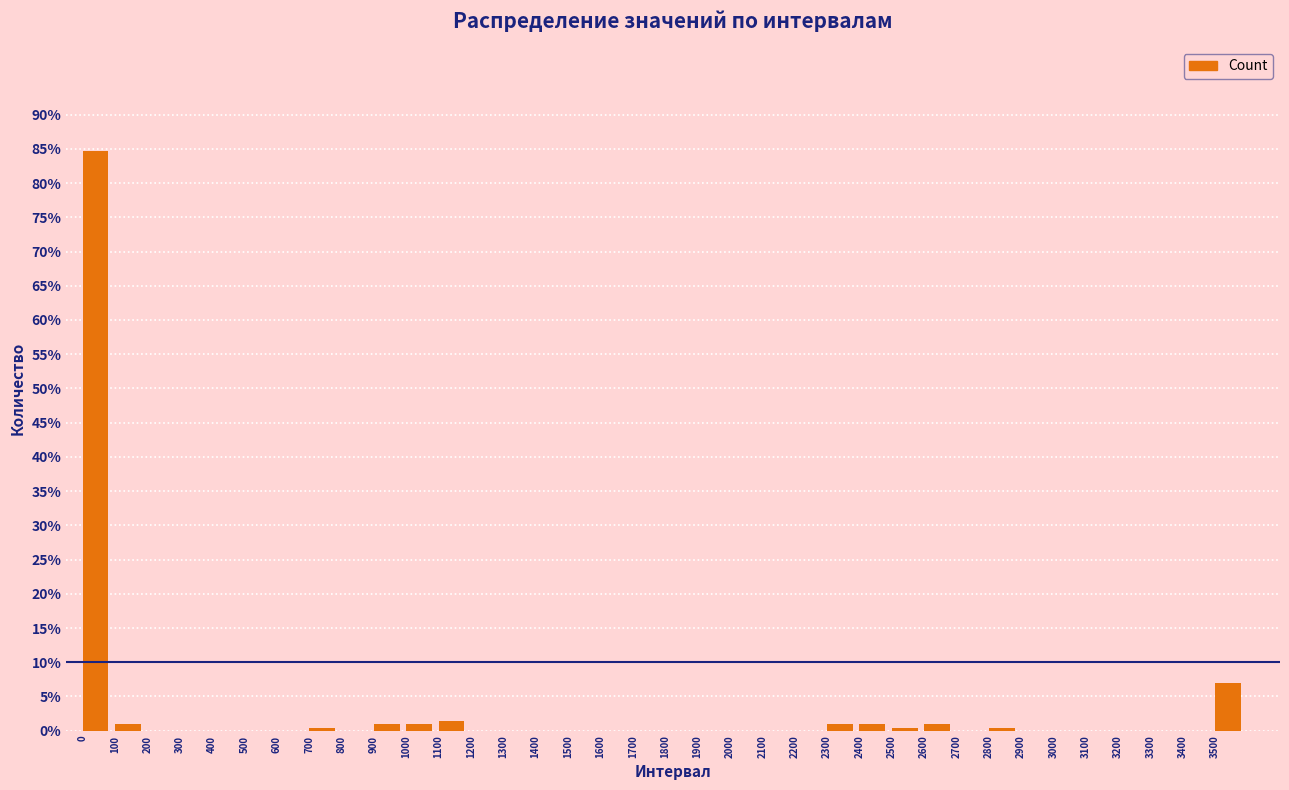

True or false: the data shows 0.0 at 800.

True